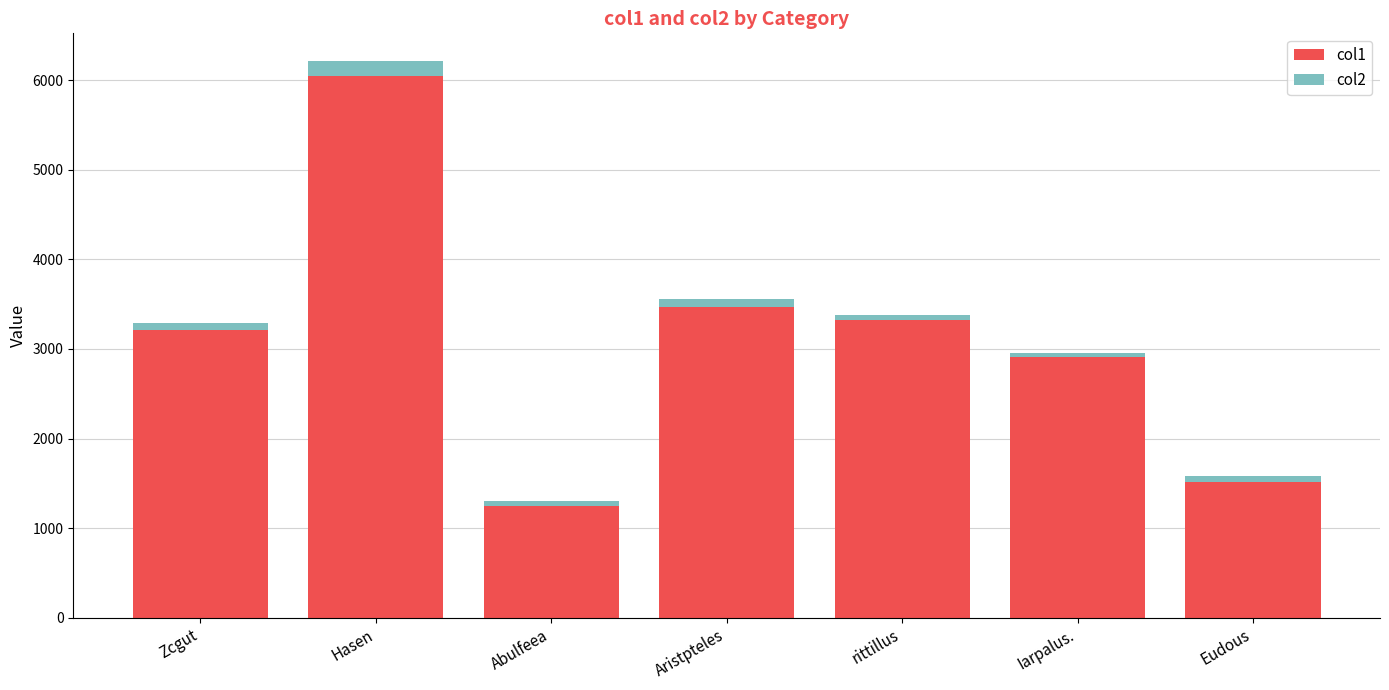

The col1 series shows 6050.1 at Hasen. True or false?

True